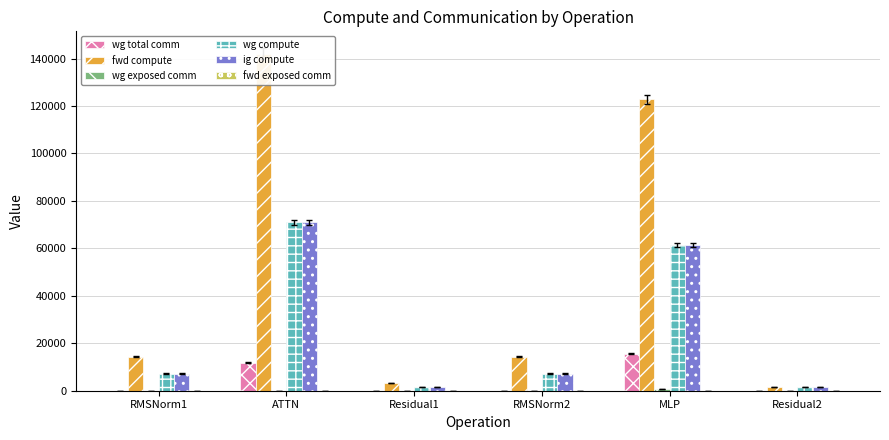

At which category is the sum across all series the highest?

ATTN